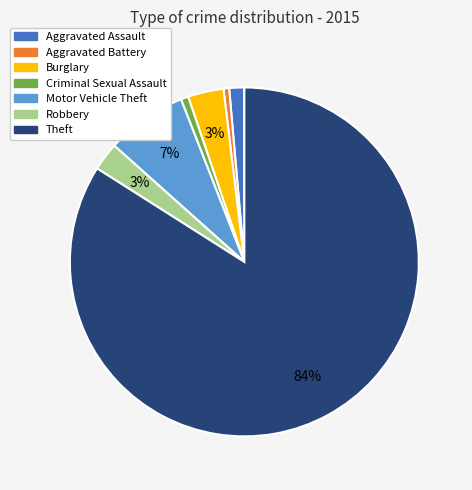

Is the sum of Theft and Motor Vehicle Theft greater than half?

Yes